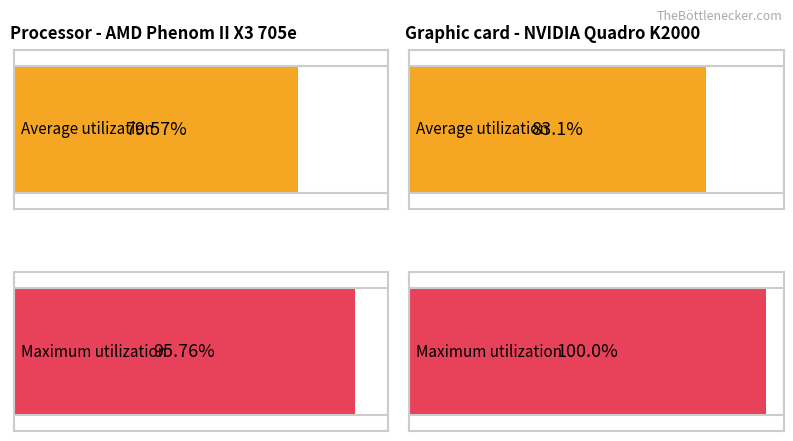

The value of Average utilization at 373 is 0.0. True or false?

False